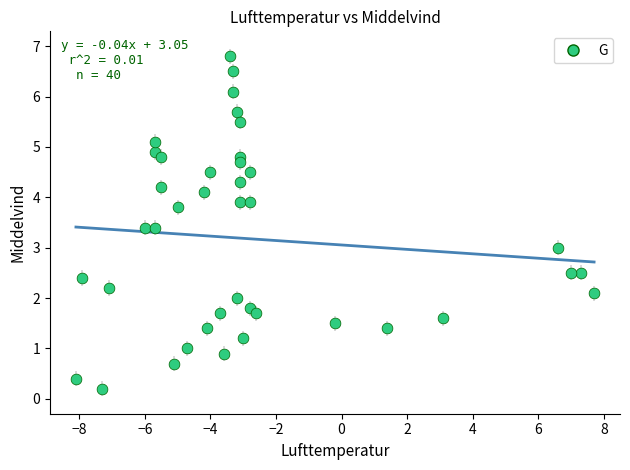

What is the range of Y values (max minus min)?

6.6